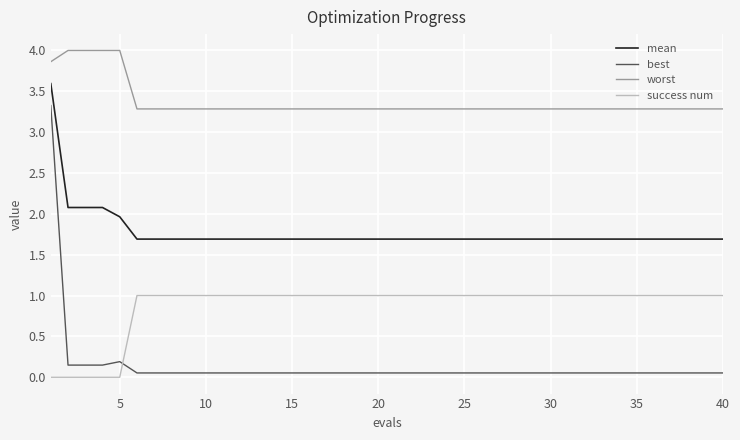

Rank the series by their maximum value, from highest to lowest.

worst, mean, best, success num